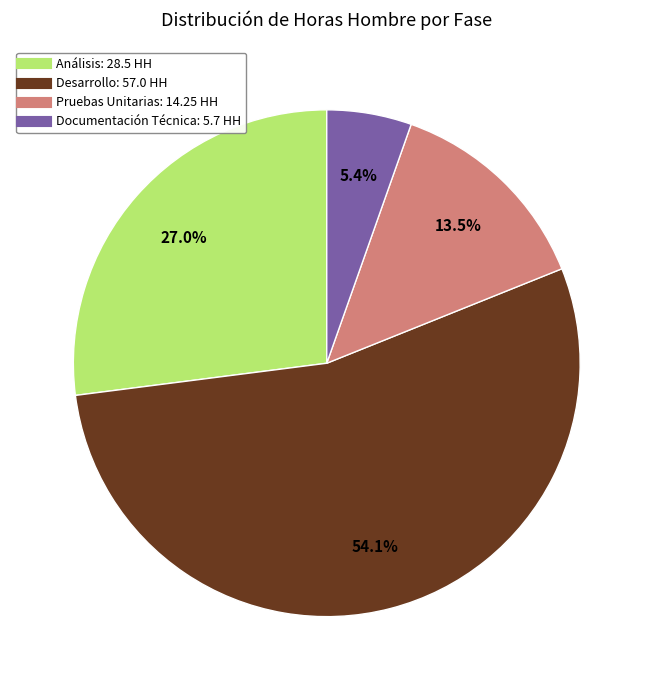

Rank the categories by value from lowest to highest.

Documentación Técnica, Pruebas Unitarias, Análisis, Desarrollo